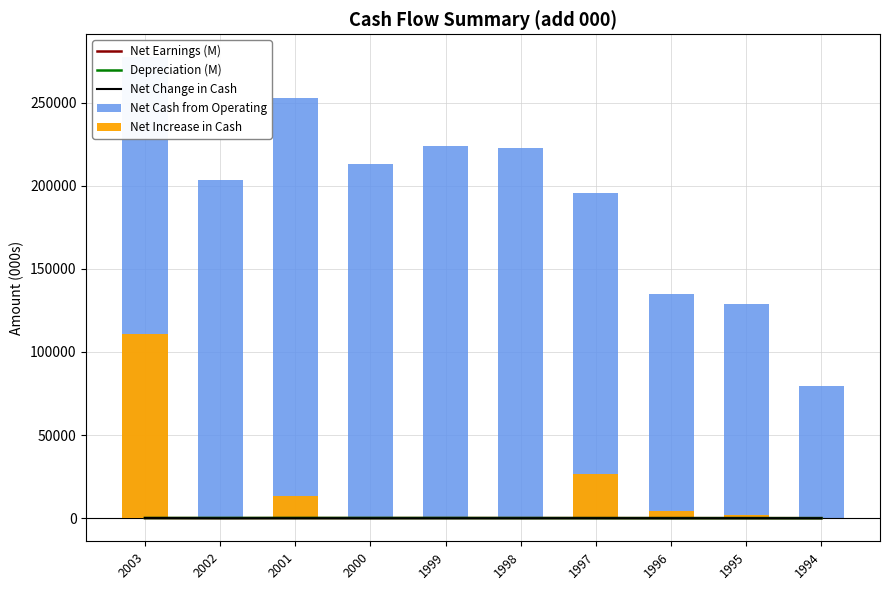

List the labels in order of Depreciation (M) value, largest first.

2001, 2003, 2002, 2000, 1999, 1998, 1997, 1996, 1995, 1994